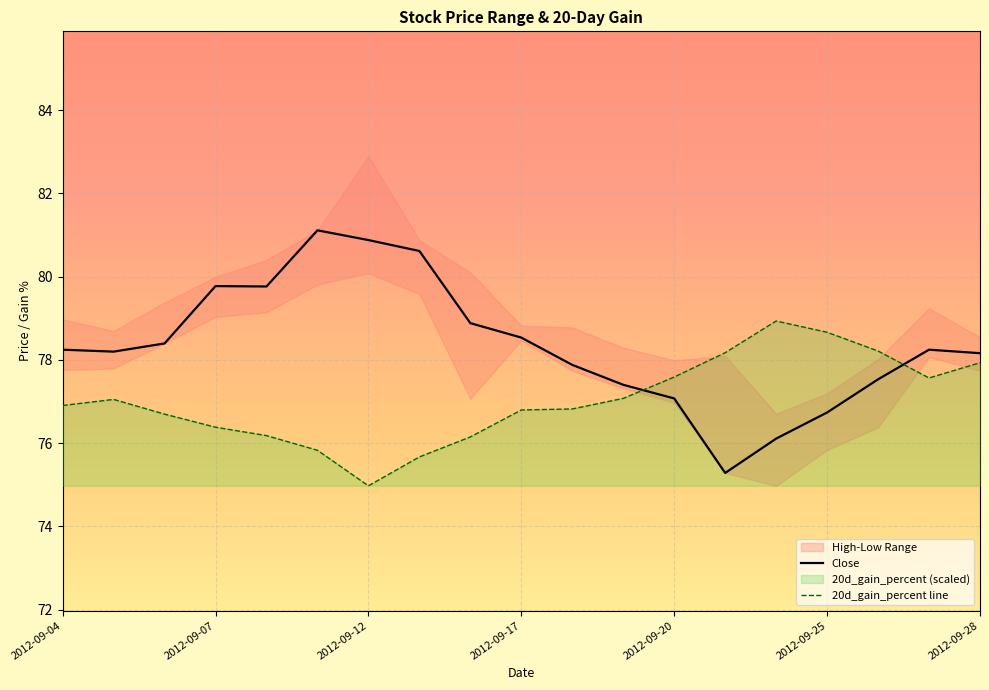

What is the smallest value displayed?

75.0